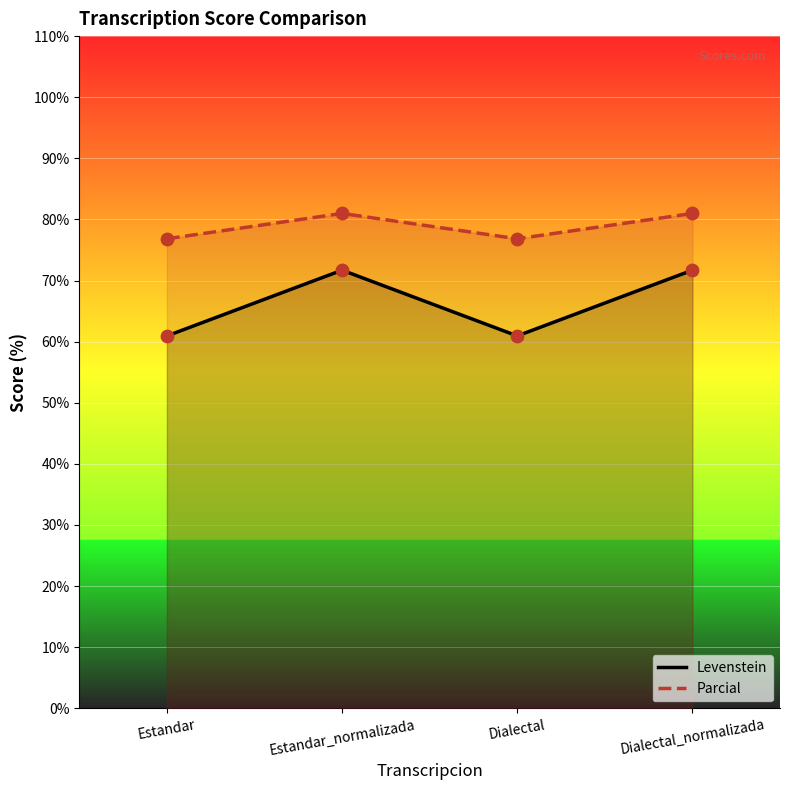

What are all the series names shown in the legend?

Levenstein, Parcial